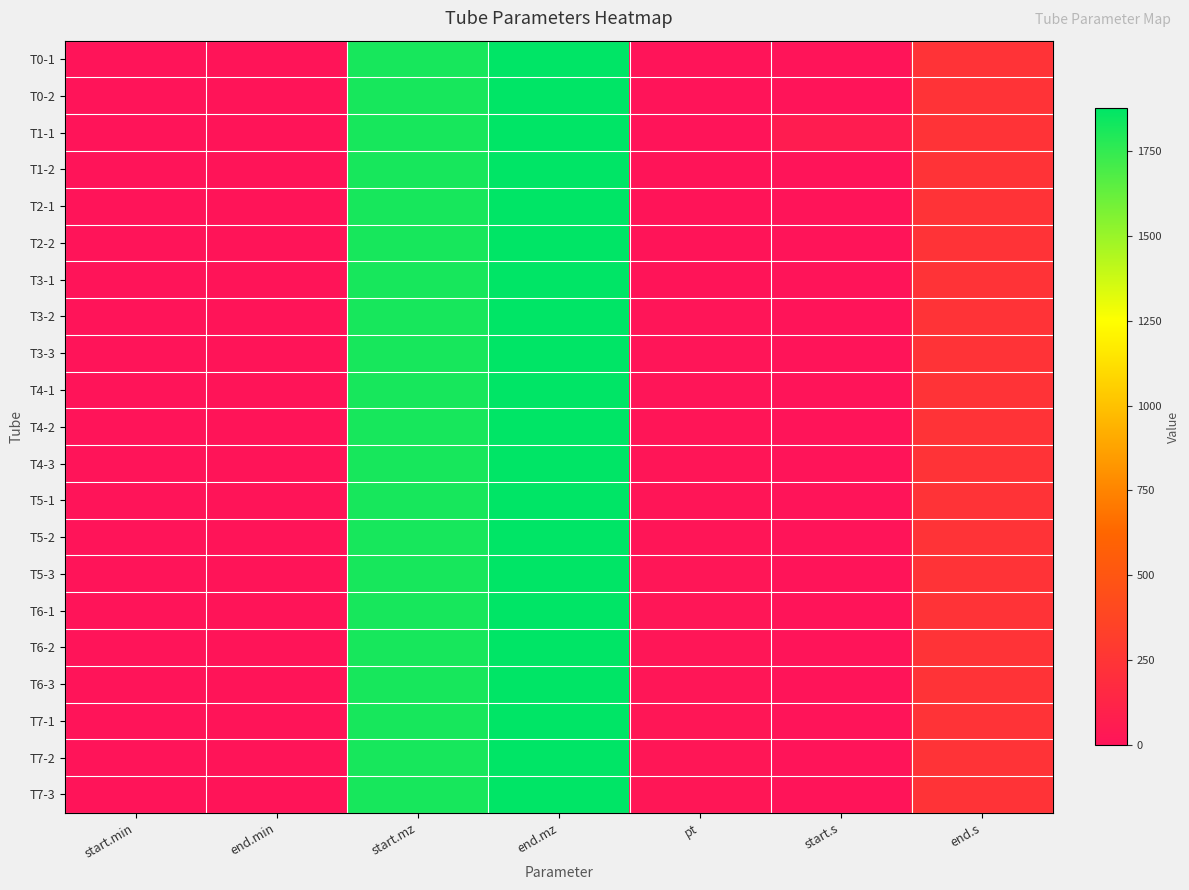

Rank the series at start.mz from highest to lowest value.

T0-1, T0-2, T1-1, T1-2, T2-1, T2-2, T3-1, T3-2, T3-3, T4-1, T4-2, T4-3, T5-1, T5-2, T5-3, T6-1, T6-2, T6-3, T7-1, T7-2, T7-3